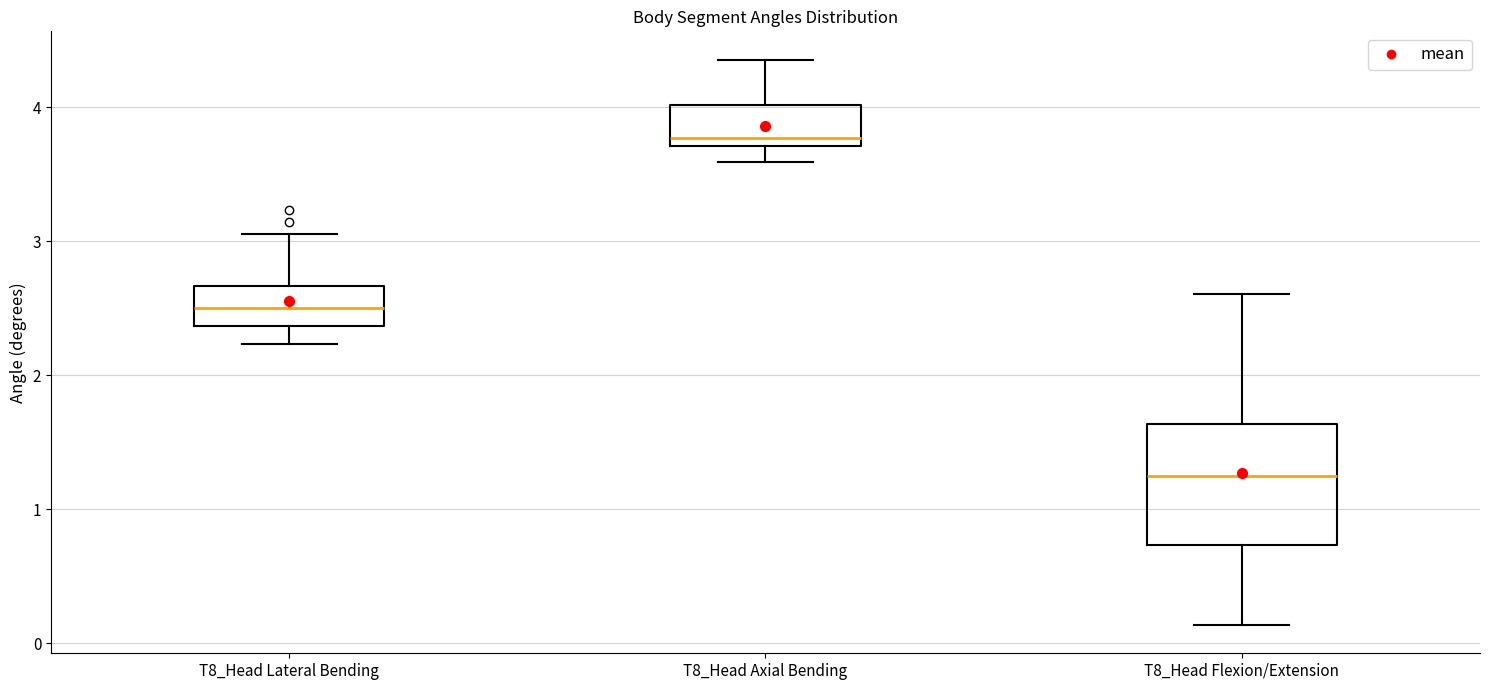

Which box's median line is the lowest?

T8_Head Flexion/Extension